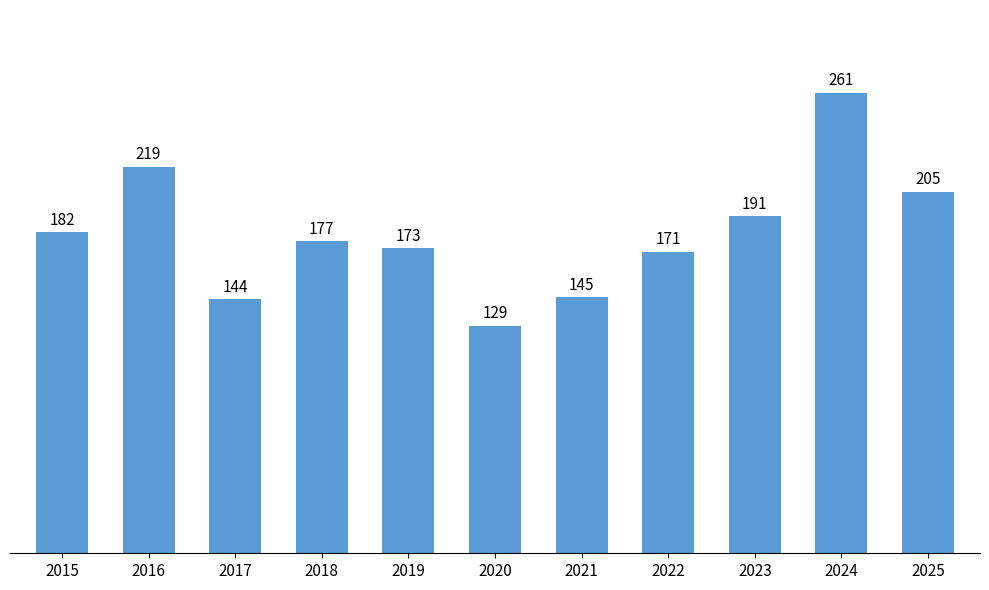

How many data points does each series have?

11